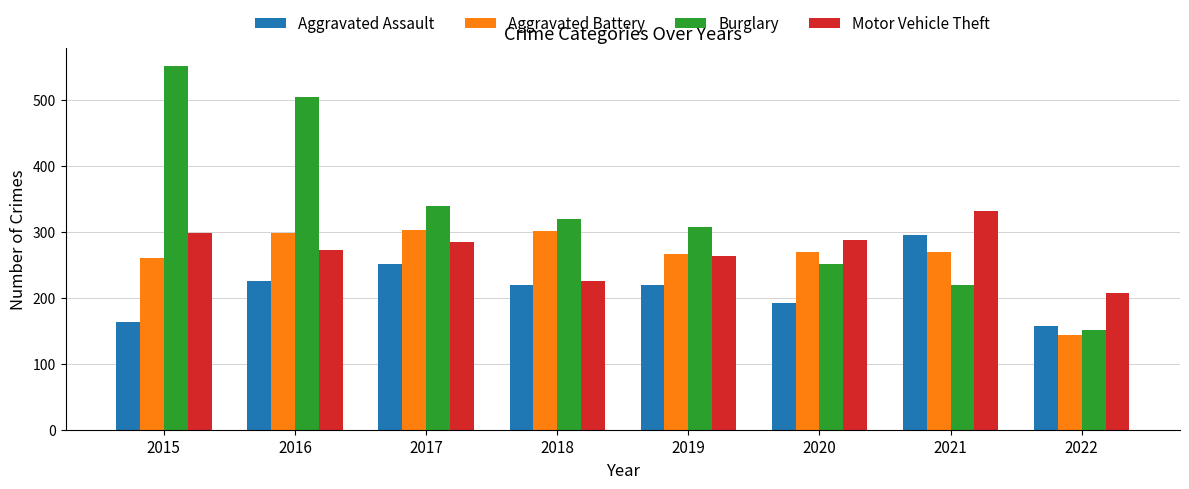

Which series has the widest spread of values?

Burglary